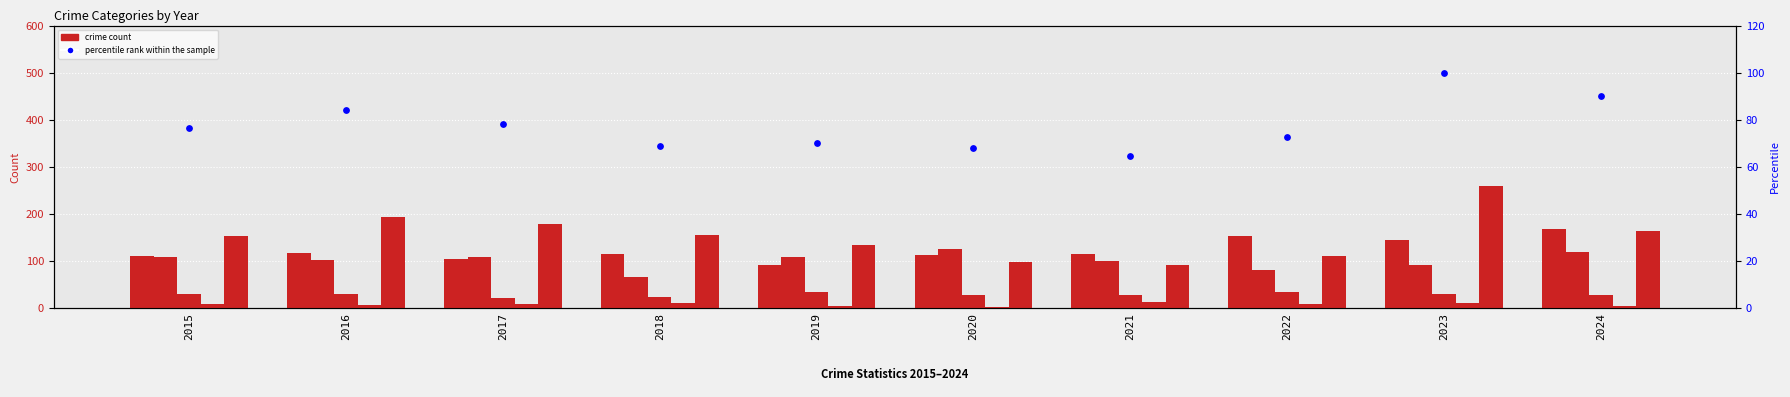

At which category is the sum across all series the highest?

2023